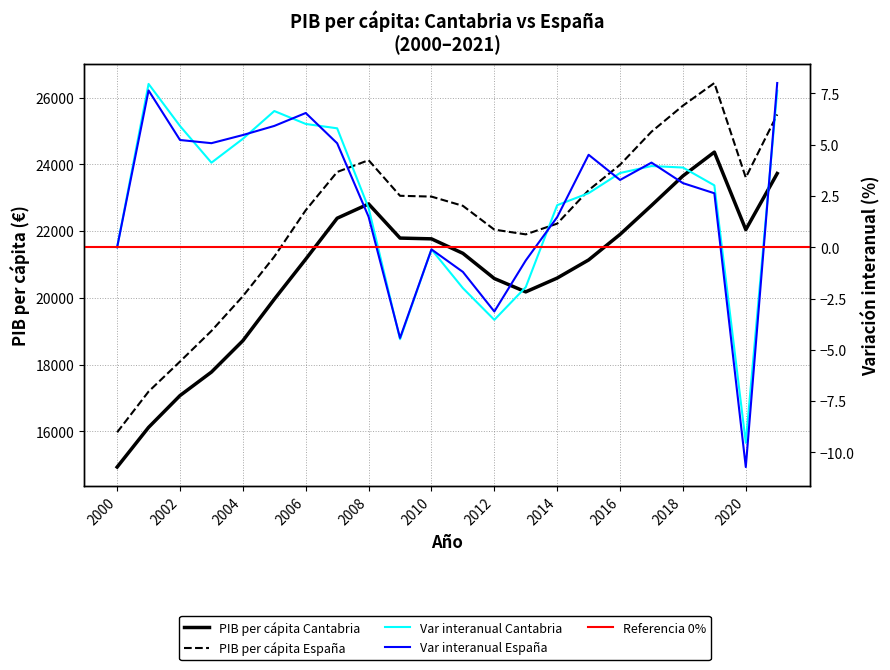

At which label does Var interanual España first exceed 3?

2001